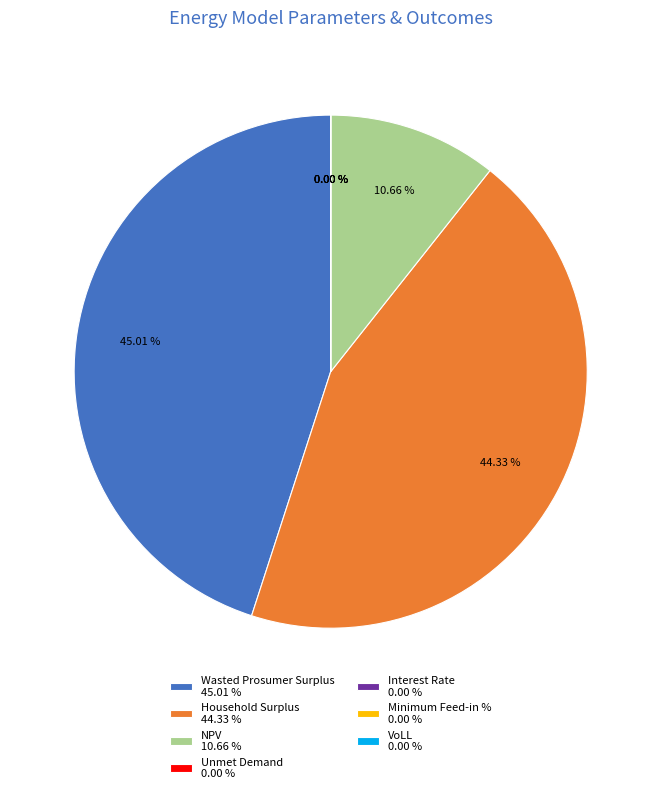

Count the number of slices in the pie.

7